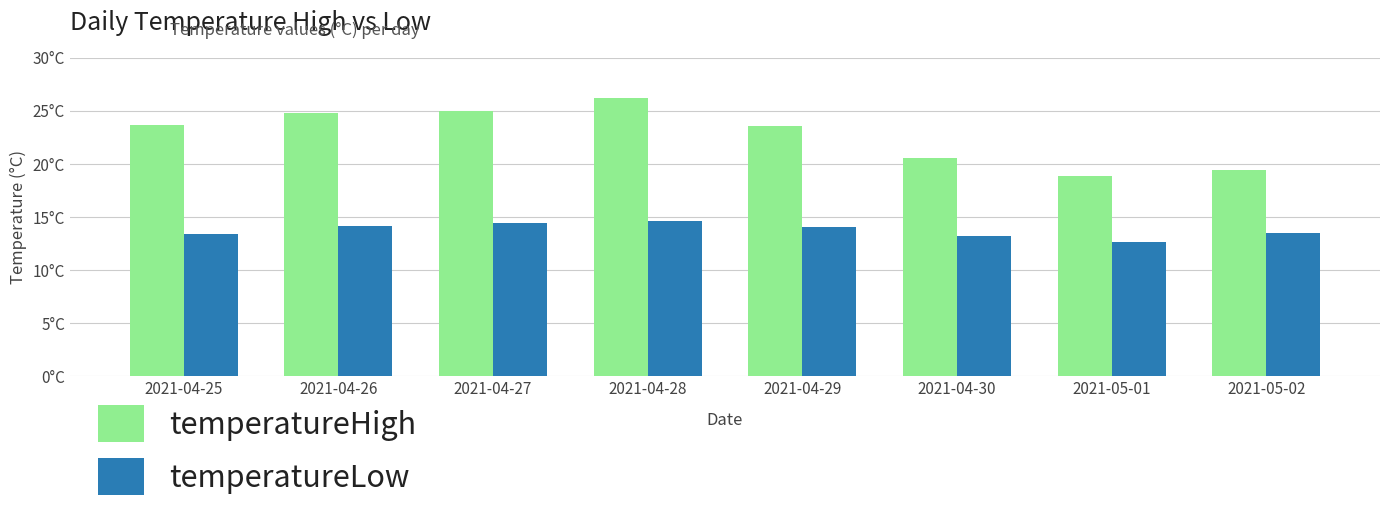

What position from the left is 2021-04-27?

3